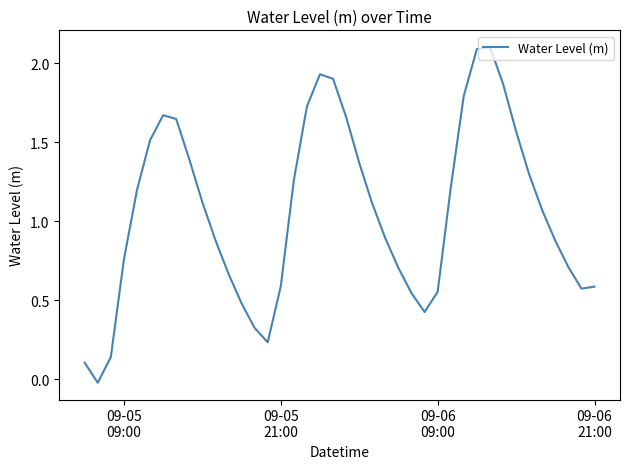

What is the greatest value displayed?

2.1